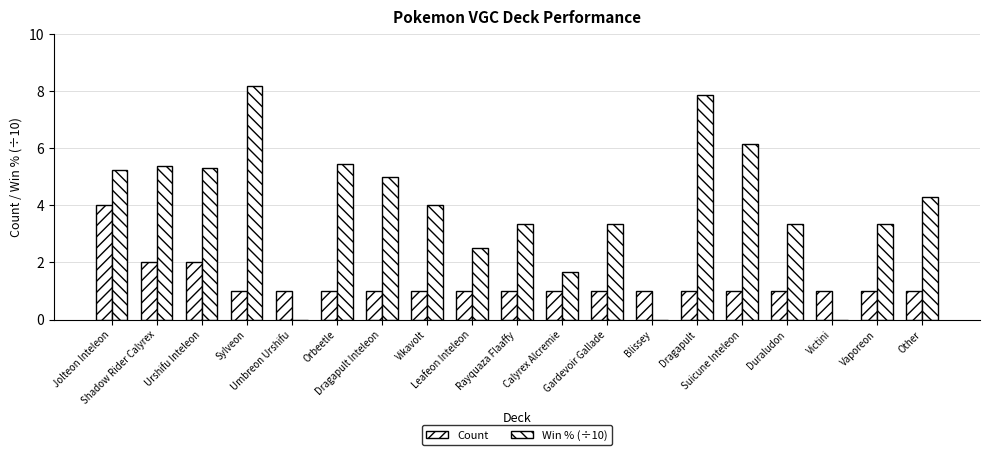

Reading right to left, transcribe all the data shown in this chart.

Count: 1.0	1.0	1.0	1.0	1.0	1.0	1.0	1.0	1.0	1.0	1.0	1.0	1.0	1.0	1.0	1.0	2.0	2.0	4.0
Win % (×10): 4.3	3.3	0.0	3.3	6.2	7.9	0.0	3.3	1.7	3.3	2.5	4.0	5.0	5.5	0.0	8.2	5.3	5.4	5.2